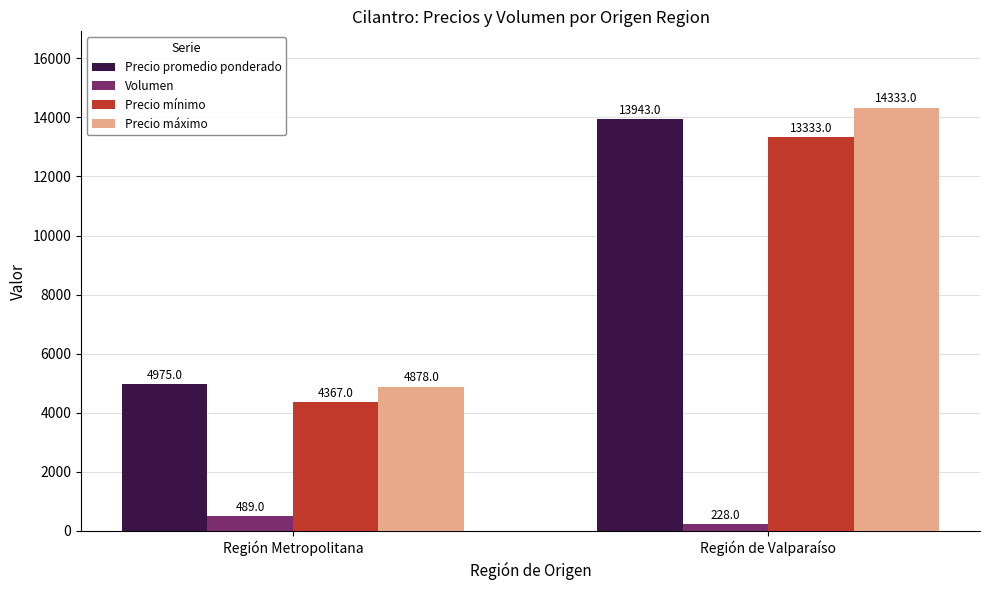

The value of Precio máximo at Región Metropolitana is 2660. True or false?

False